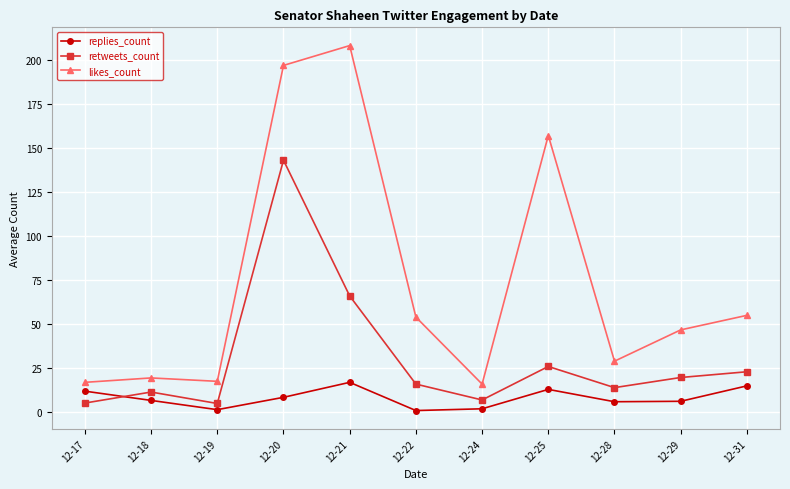

What is the difference between the second highest and second lowest values in the replies_count series?

13.5